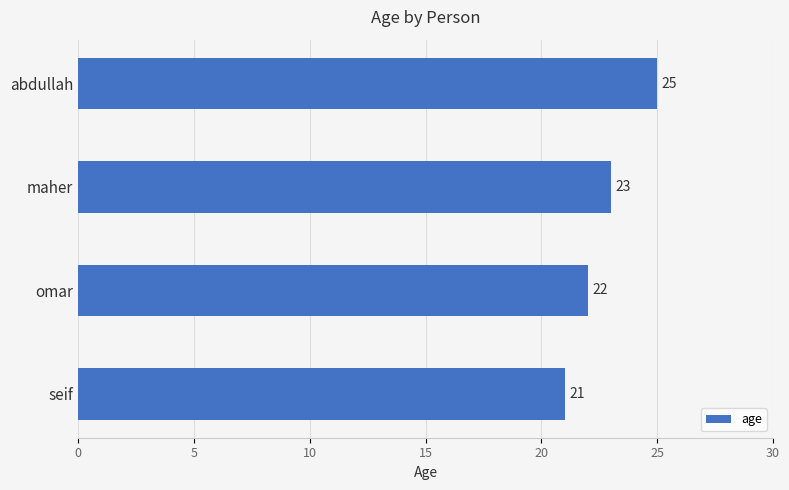

List the labels in order of value, largest first.

abdullah, maher, omar, seif